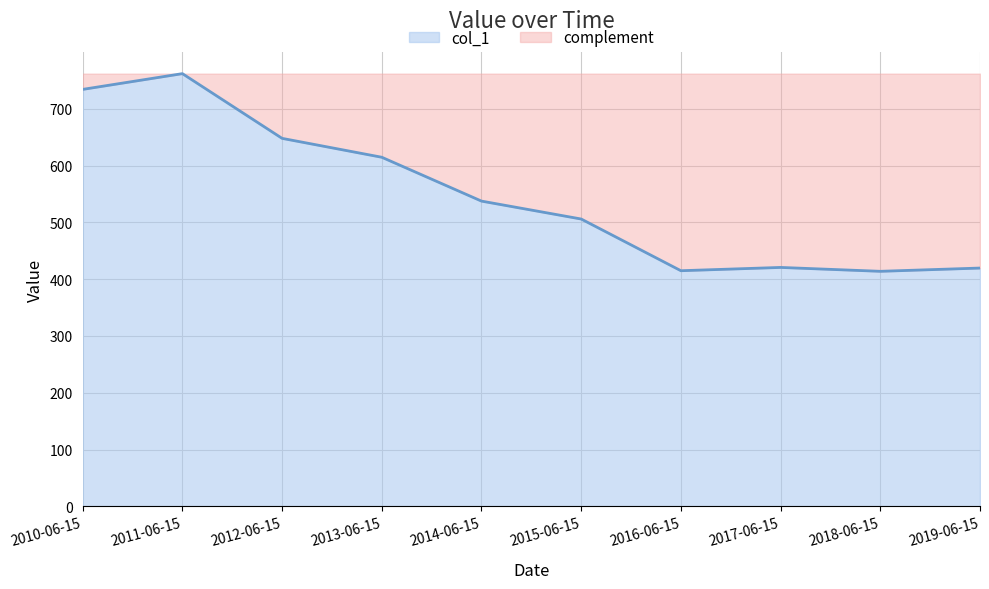

Does the chart display data point markers on the line(s)?

No